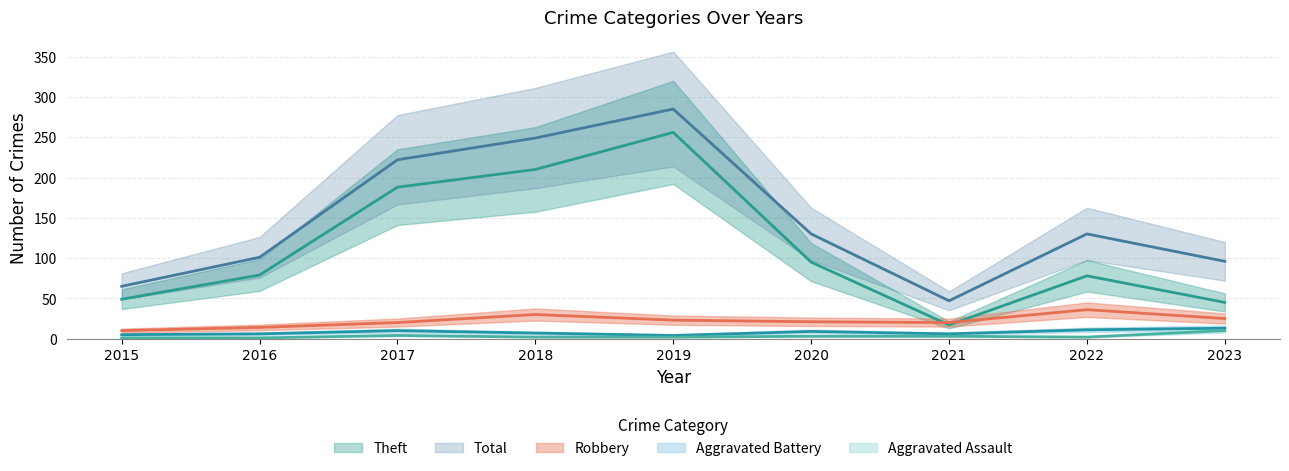

What is the total value across all series at 2023?

189